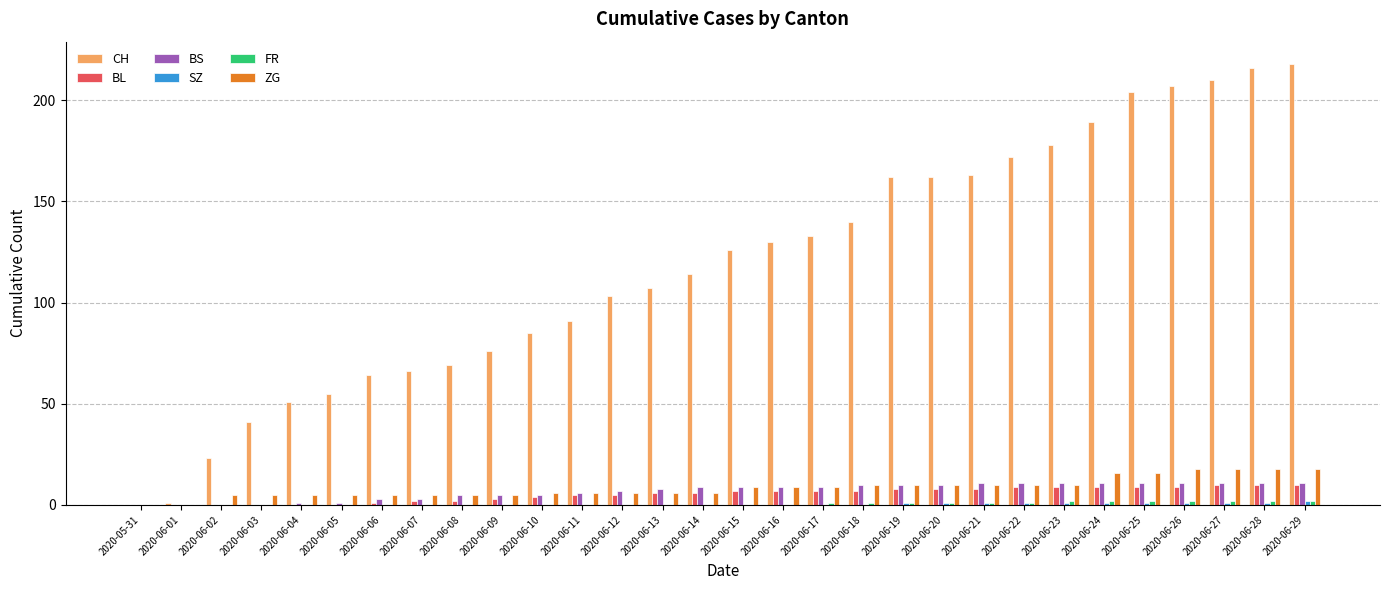

Which series has the largest total across all categories?

CH